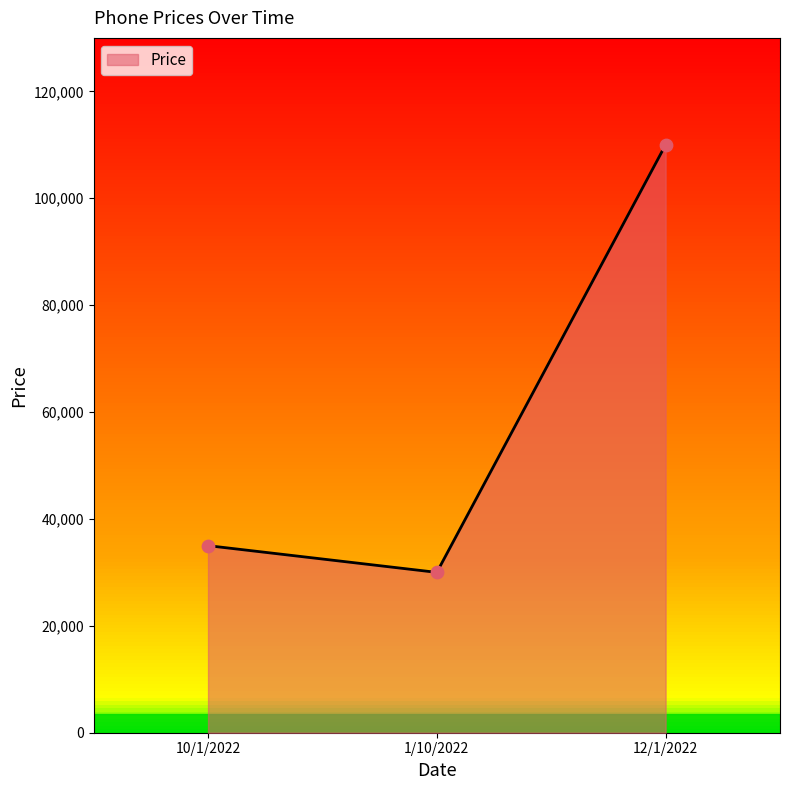

Between 1/10/2022 and 12/1/2022, which is larger?

12/1/2022